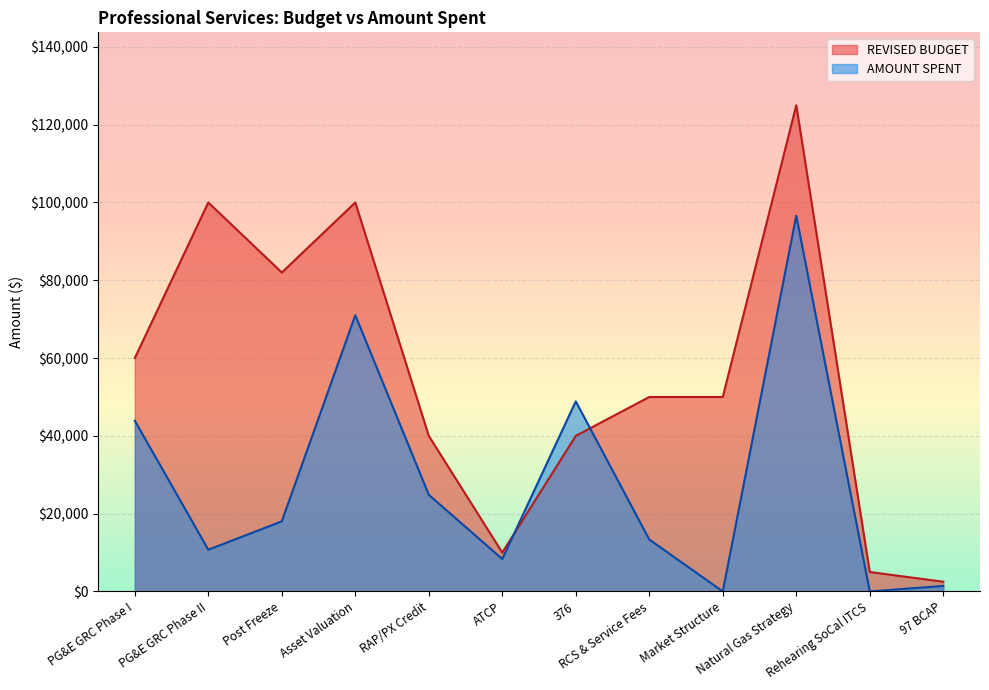

Between Asset Valuation and Natural Gas Strategy, which series saw the biggest shift?

AMOUNT SPENT